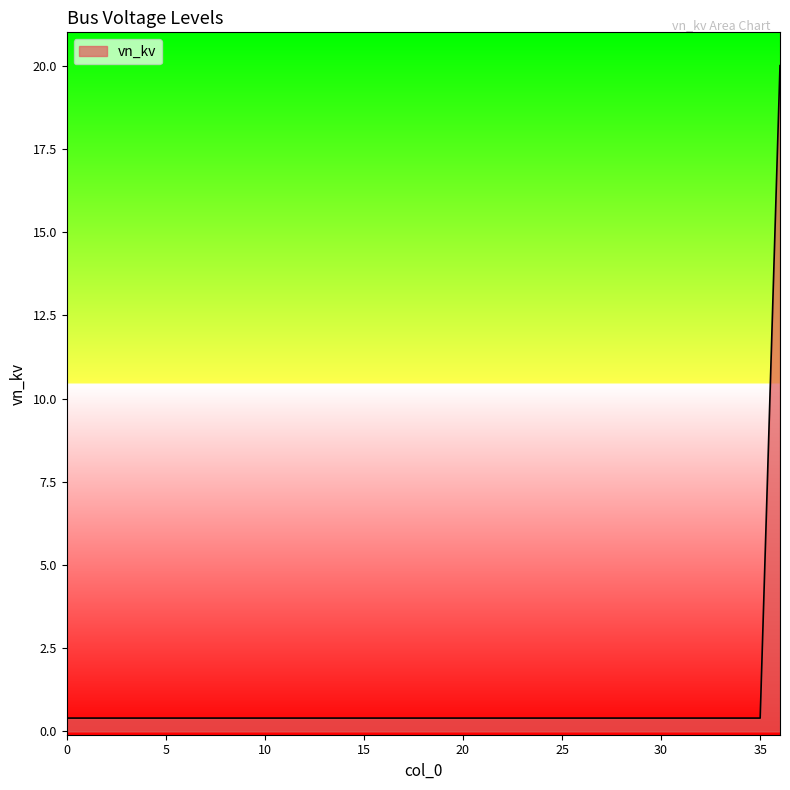

Does the chart display data point markers on the line(s)?

No